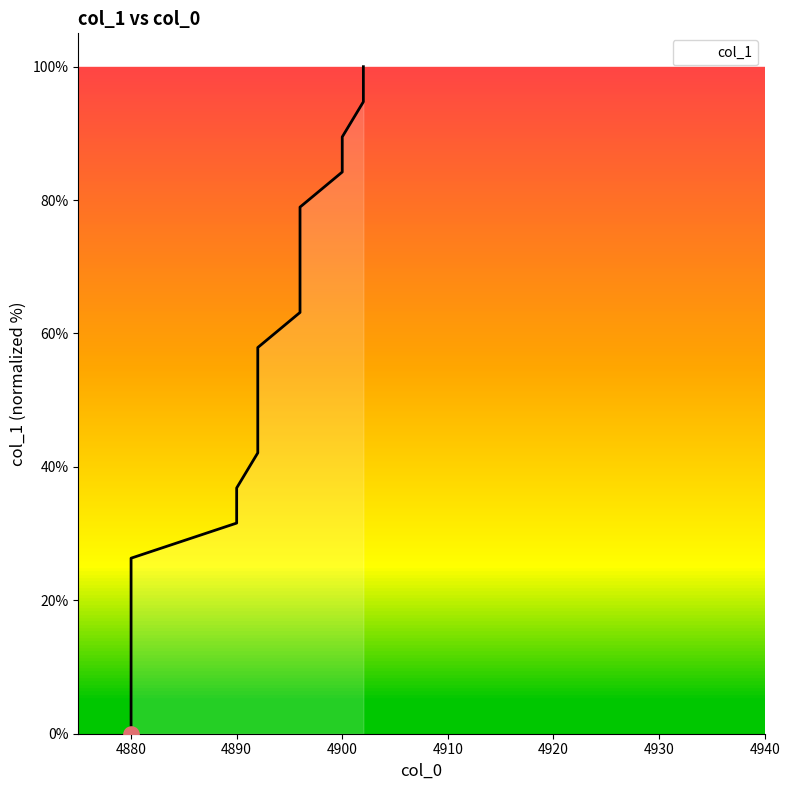

Approximately how many times larger is the value at 4896 compared to 4902?

0.6